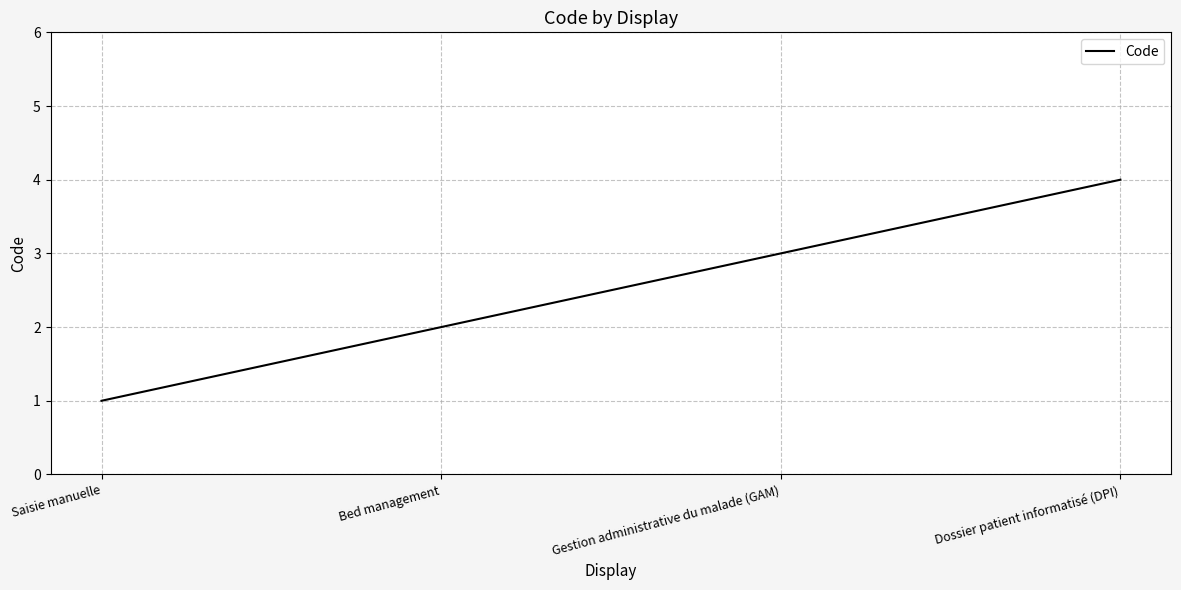

What is the approximate value at Saisie manuelle?

1